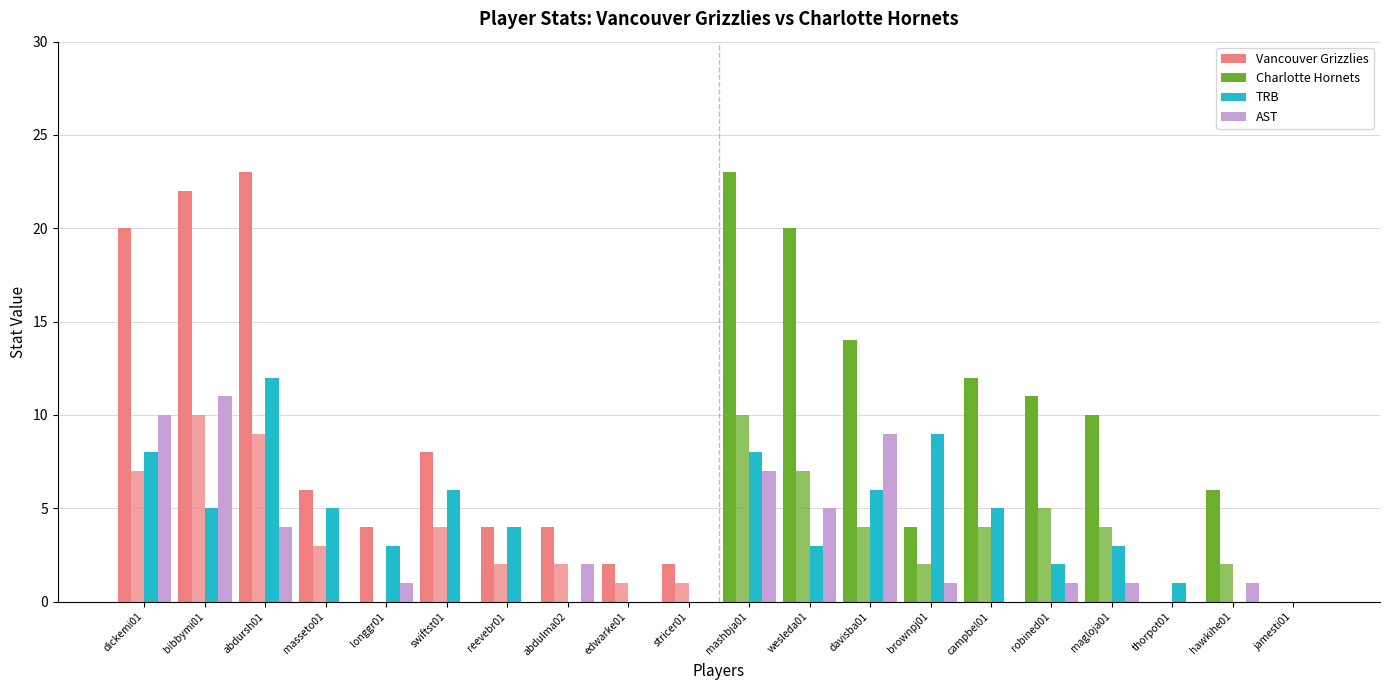

How many groups of bars are there?

20